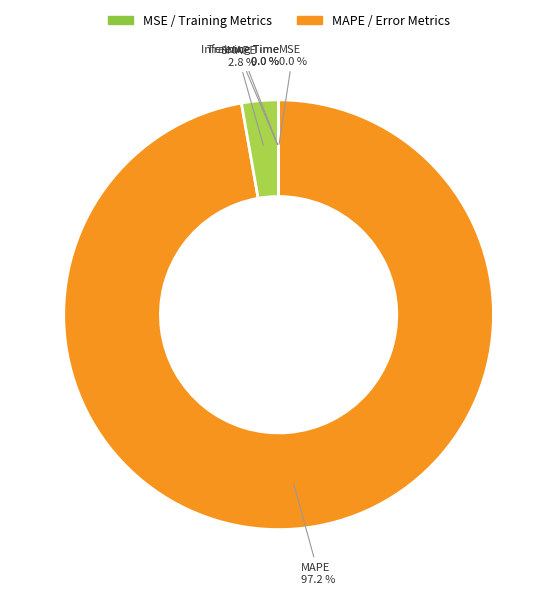

Does any single category account for the majority?

Yes